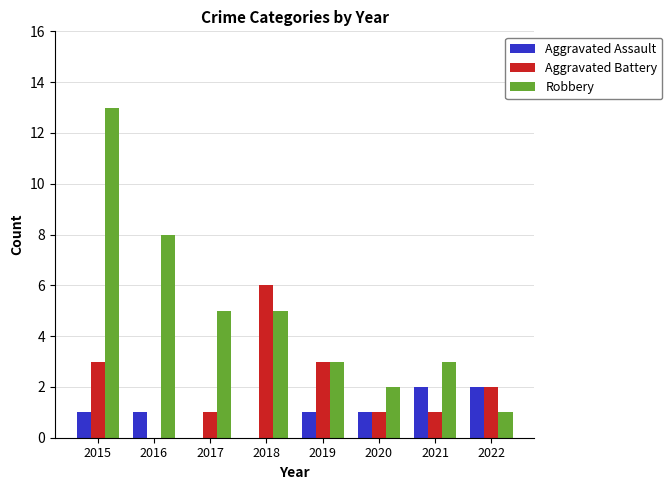

What is the total value across all series at 2016?

9